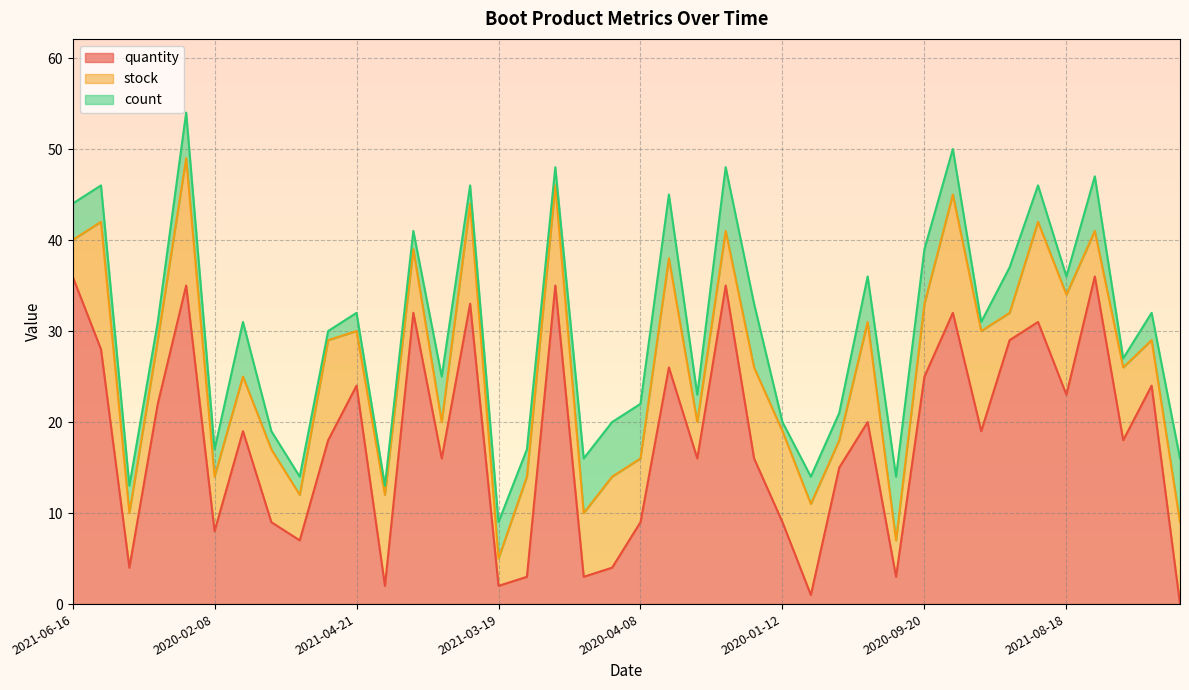

Between 2020-11-09 and 2021-06-23, which series saw the biggest shift?

quantity